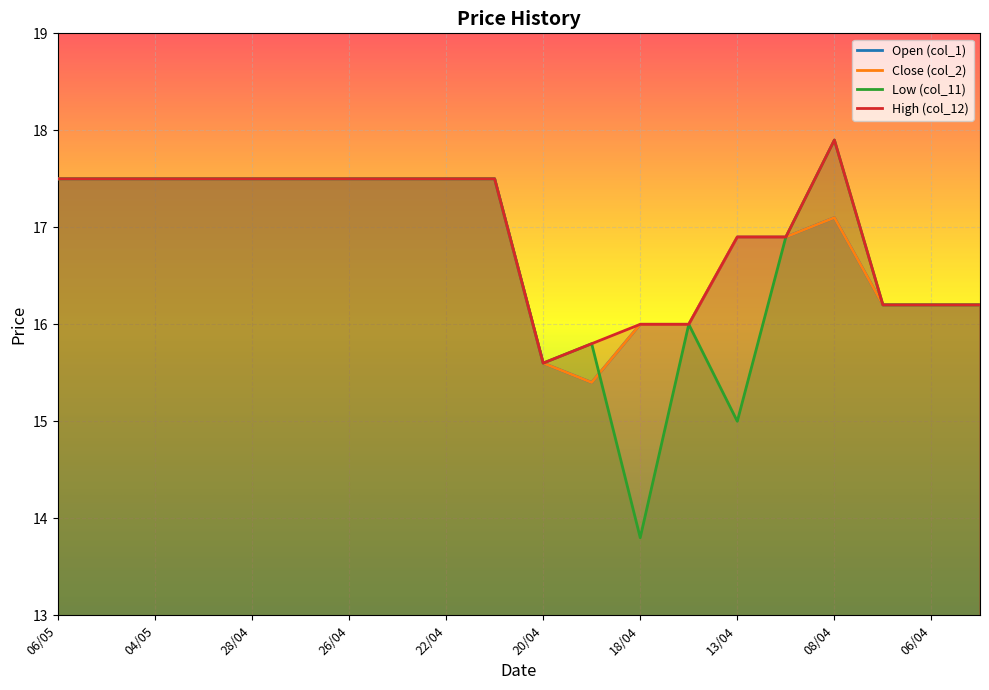

What is the minimum value shown in the chart?

13.8